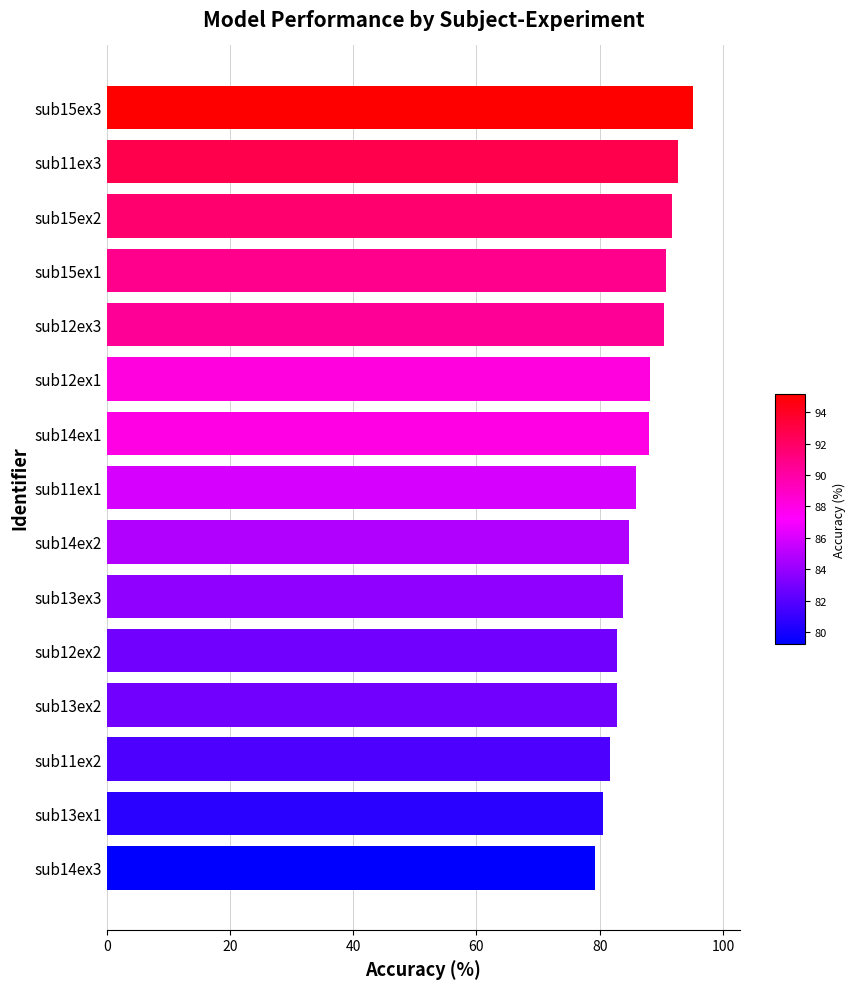

What is the sum of all values?

1298.7